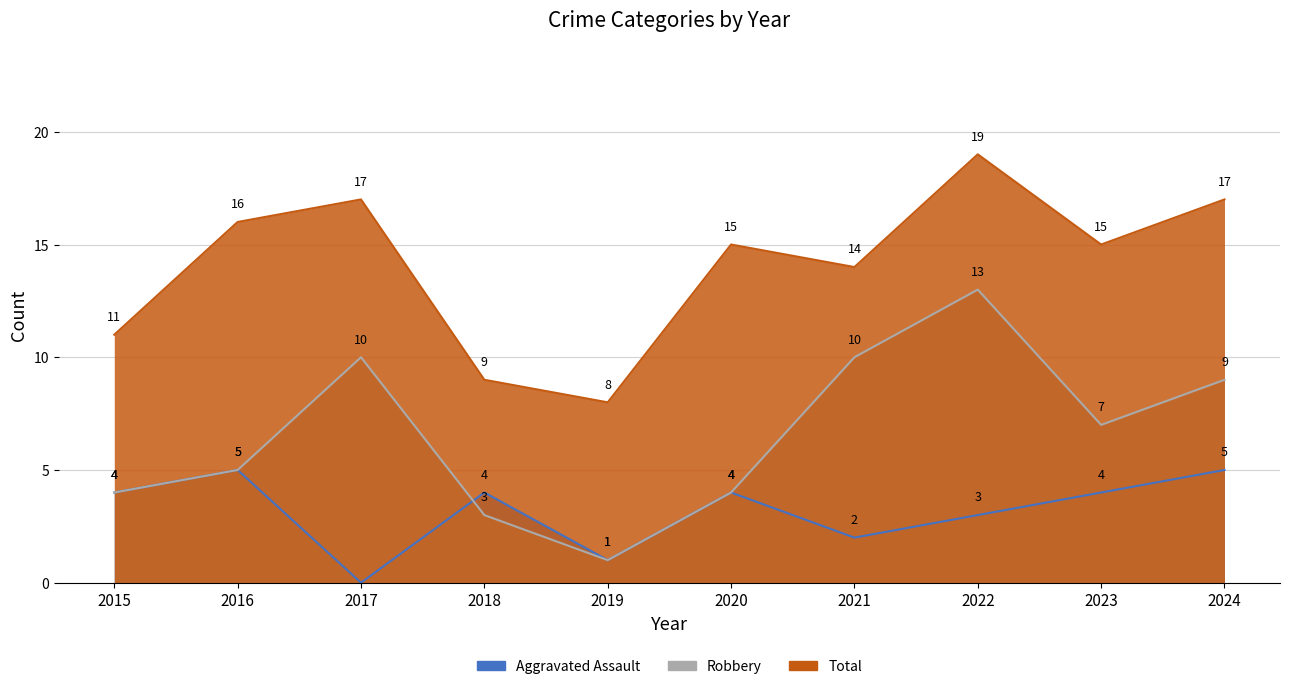

List the labels in order of Total value, smallest first.

2019, 2018, 2015, 2021, 2020, 2023, 2016, 2017, 2024, 2022